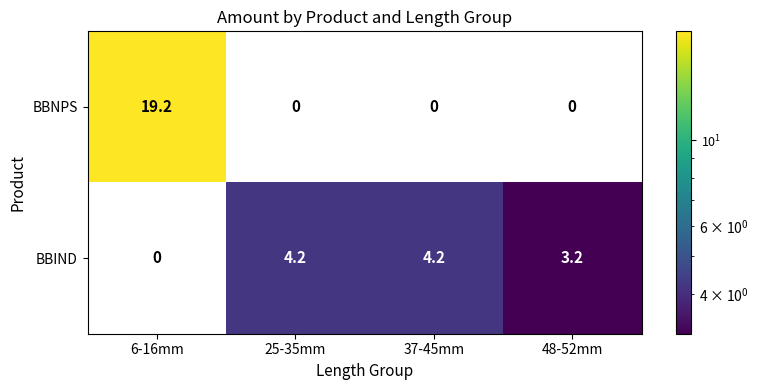

What is the highest value of the BBNPS series?

19.2